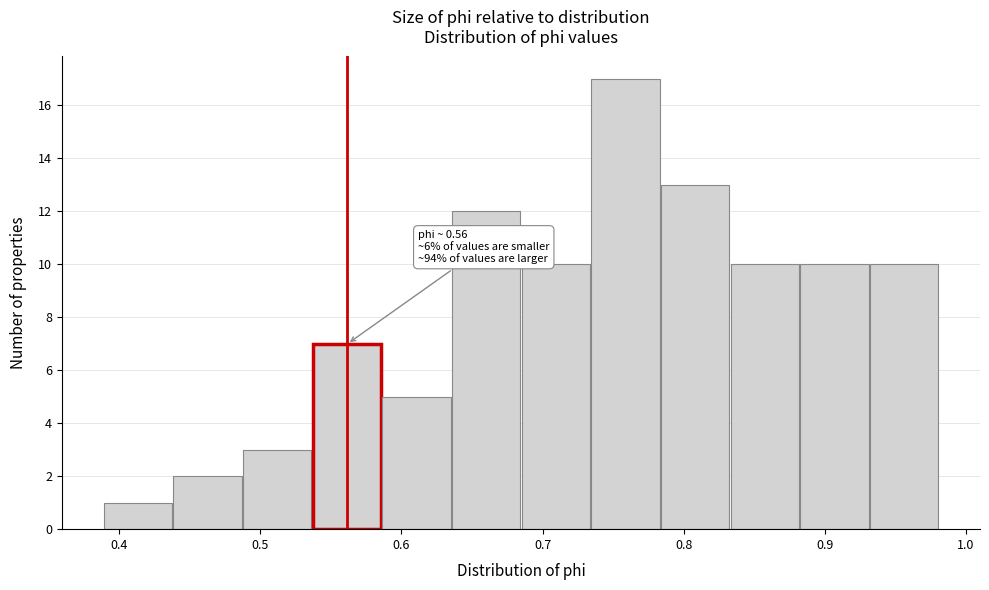

Which range on the x-axis has the tallest bar?

0.73 to 0.78